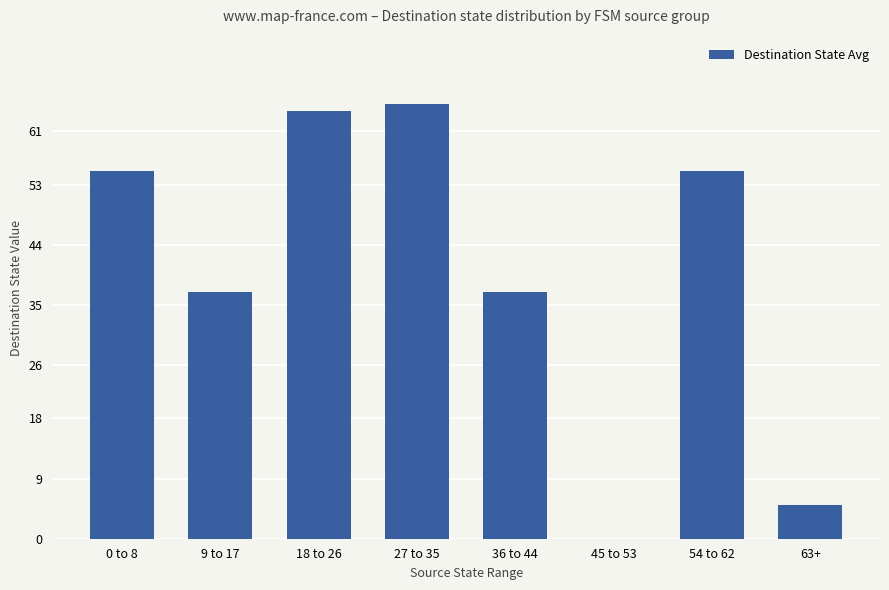

Are the bars grouped side by side (vs. stacked)?

No